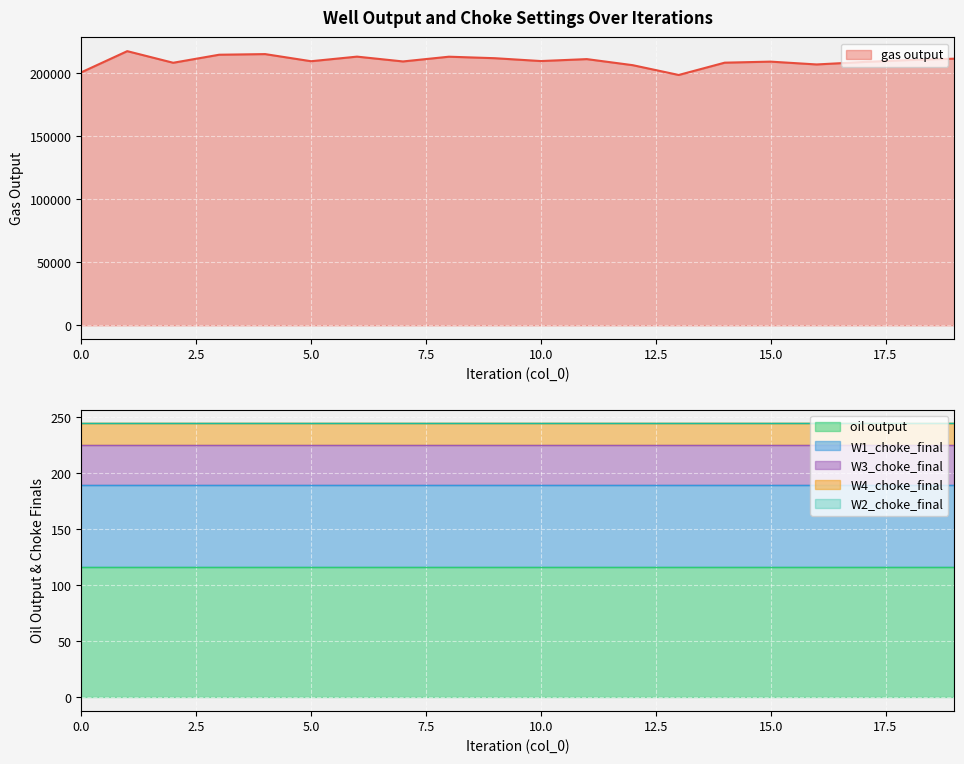

True or false: oil output and W3_choke_final intersect in this chart.

False